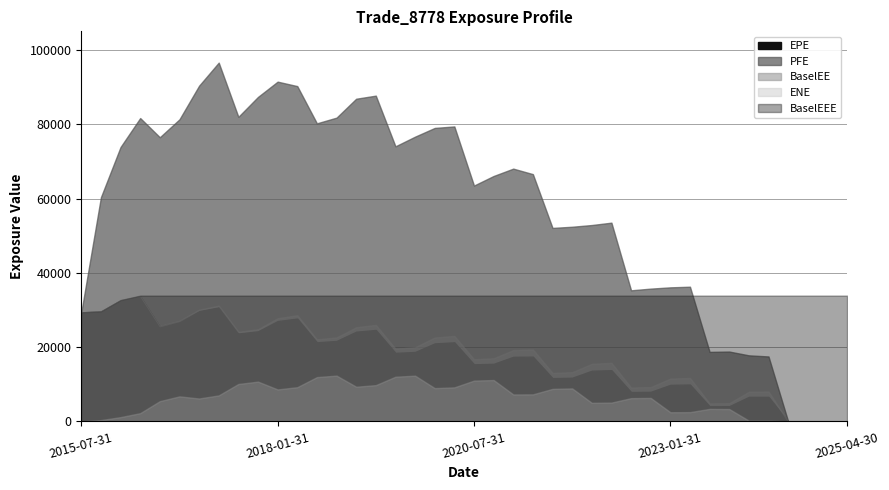

At how many categories does at least one series exceed 52437?

25